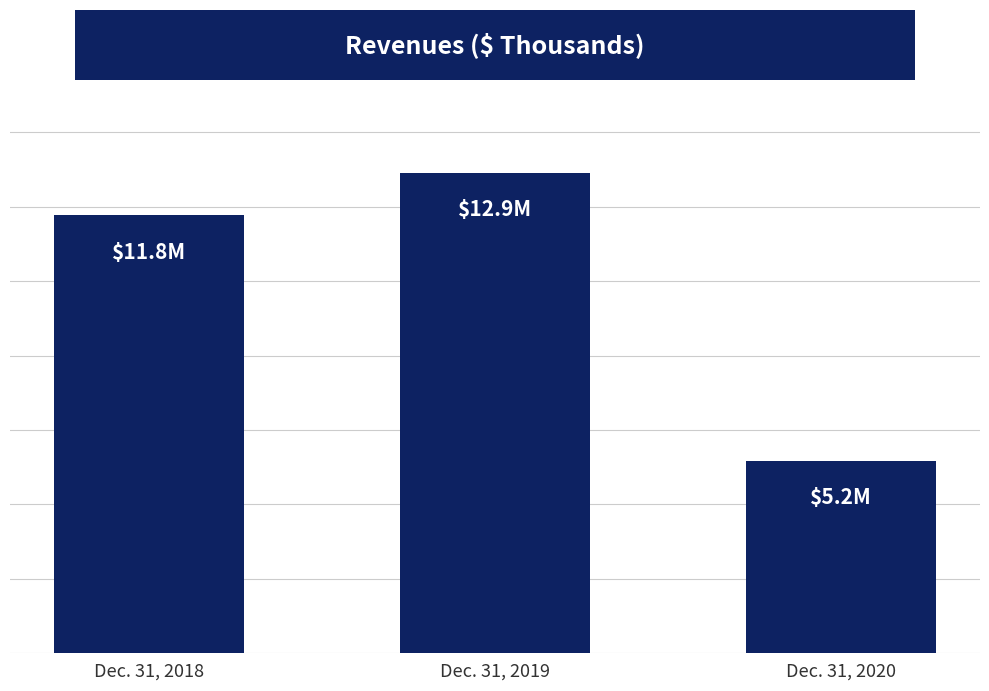

Are the bars grouped side by side (vs. stacked)?

No